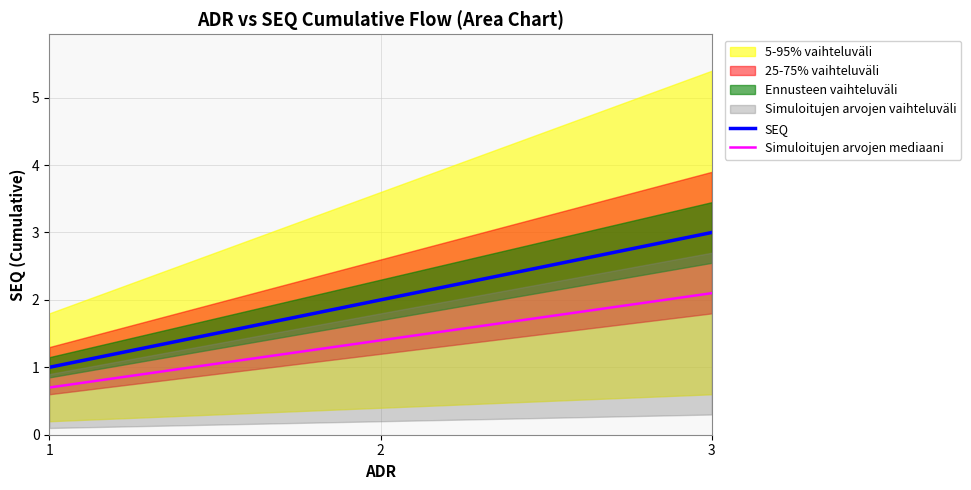

Is it true that Simuloitujen arvojen mediaani equals 0.7 at 1?

True